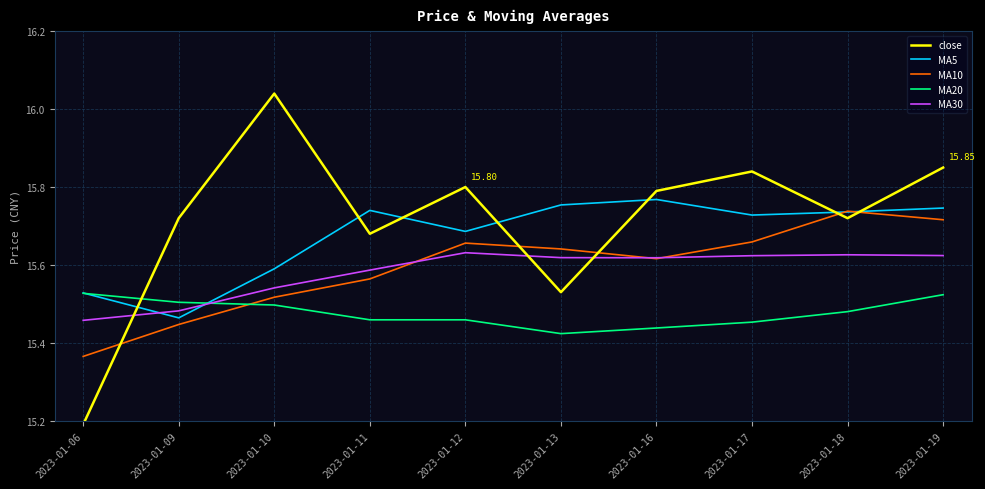

At which category is the sum across all series the highest?

2023-01-19